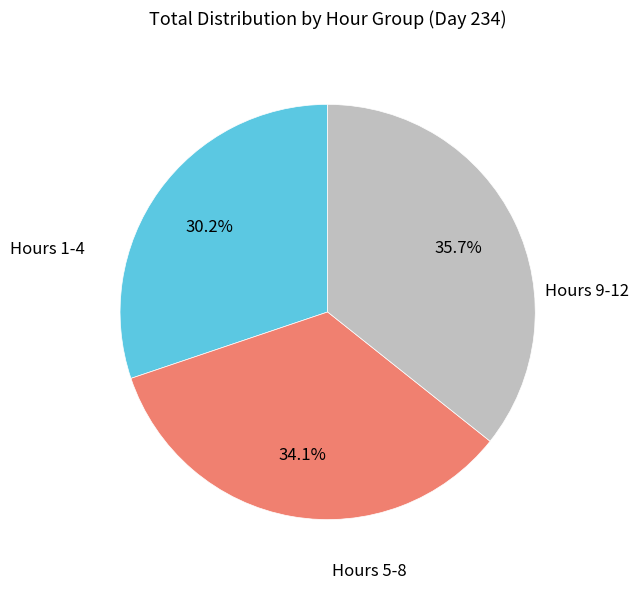

Does any single category account for the majority?

No